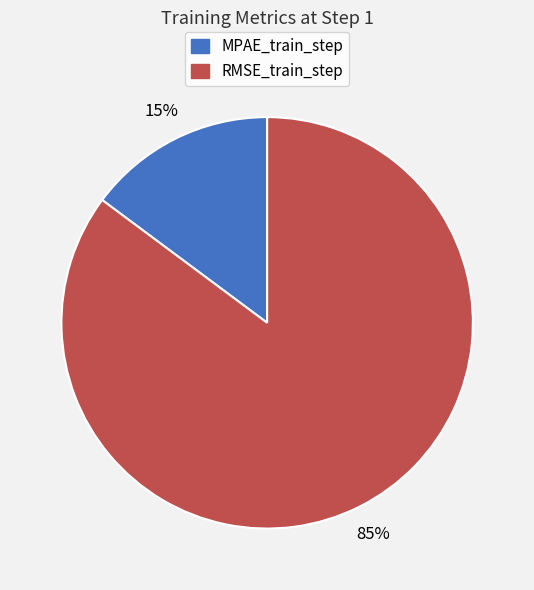

What percentage is the MPAE_train_step slice, to the nearest percent?

15%